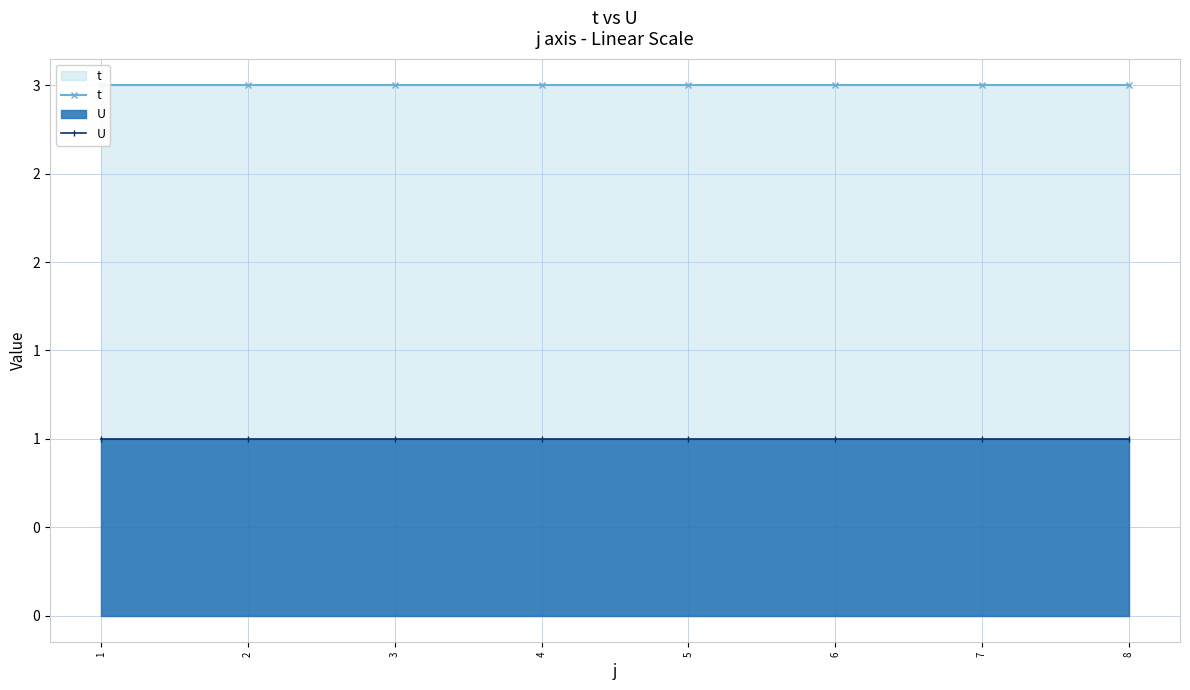

At which label is t closest to 3?

1